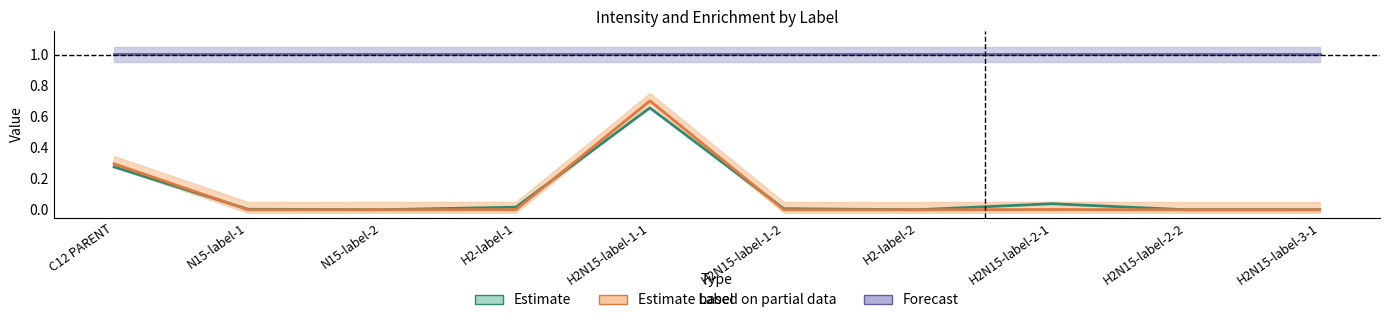

At which category is the sum across all series the highest?

H2N15-label-1-1